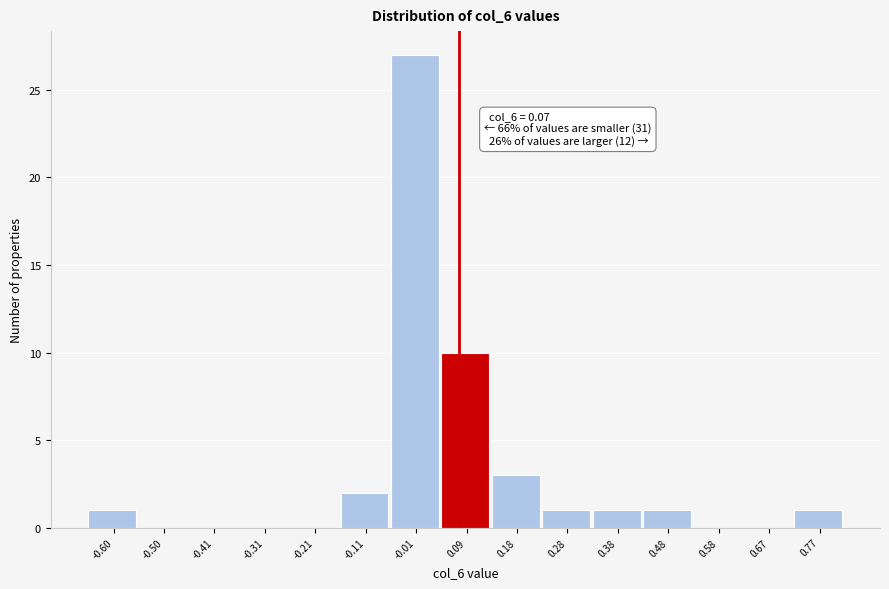

Which range on the x-axis has the tallest bar?

-0.062 to 0.036